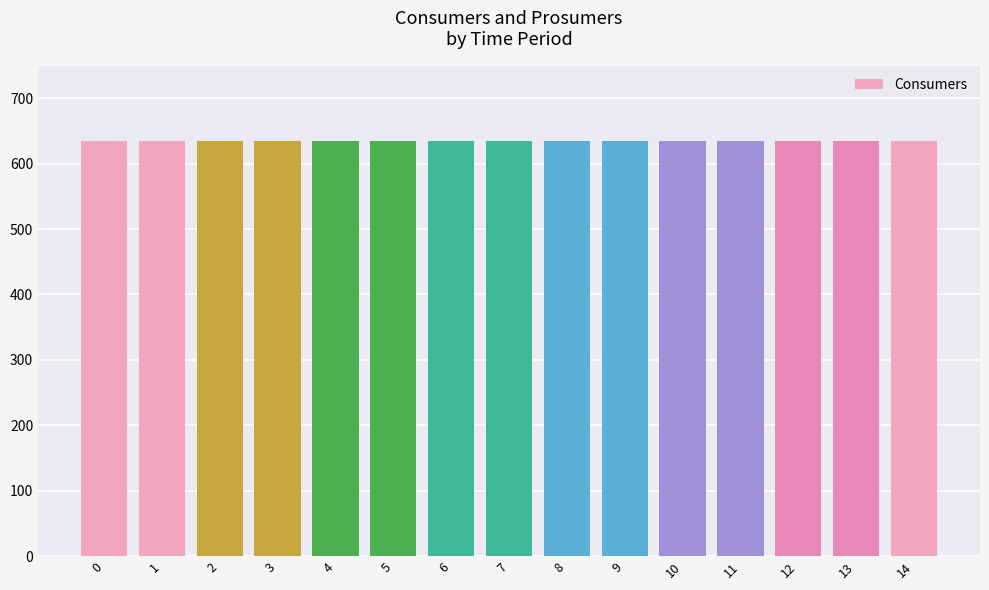

The Consumers series shows 635 at 14. True or false?

True